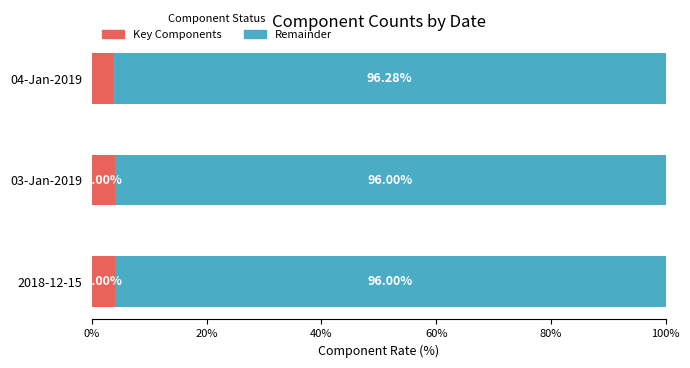

What is the total value across all series at 03-Jan-2019?

100.0